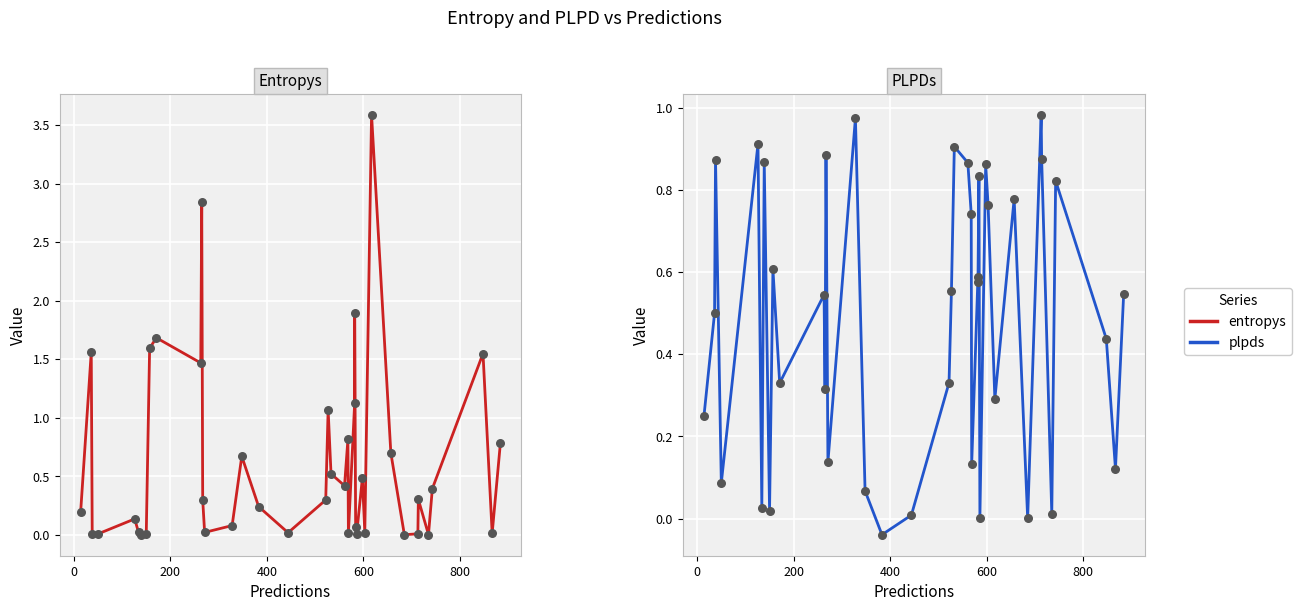

At how many categories does at least one series exceed 1?

10